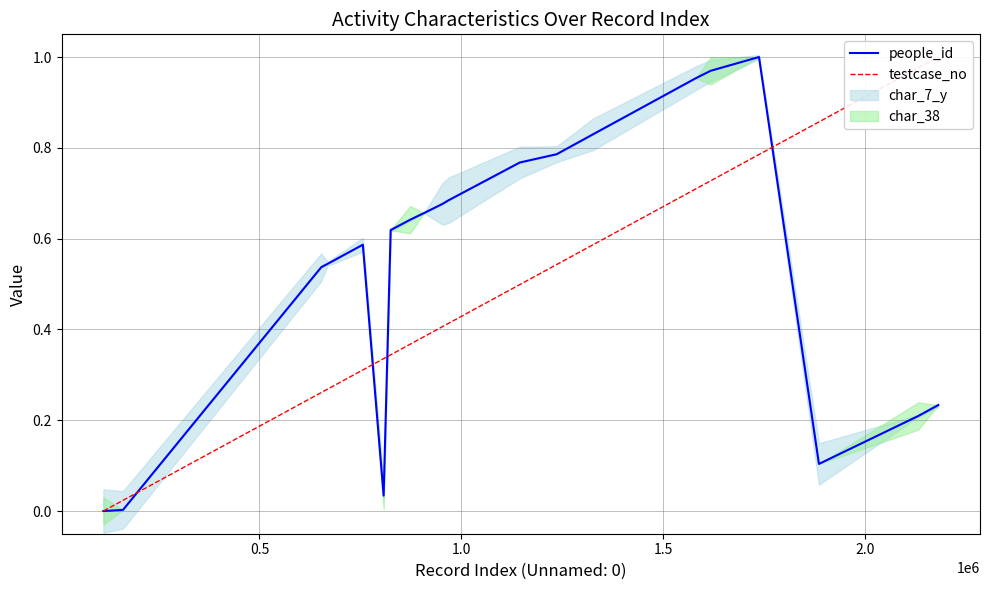

What are all the series names shown in the legend?

people_id, testcase_no